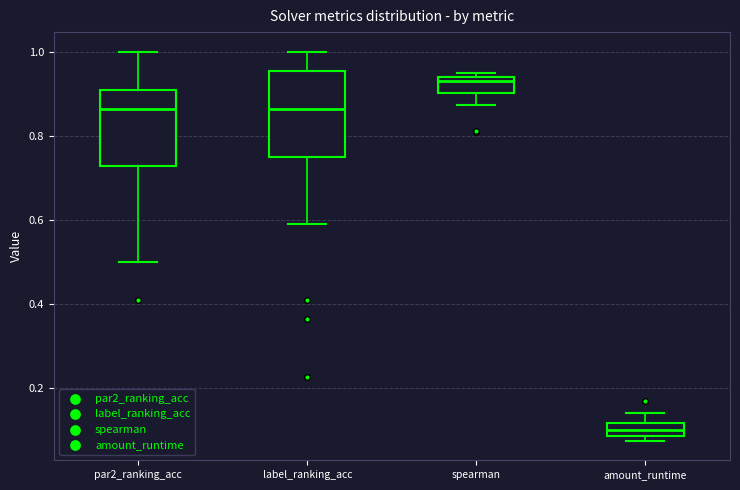

Which box is the tallest, from its lower edge to its upper edge?

label_ranking_acc